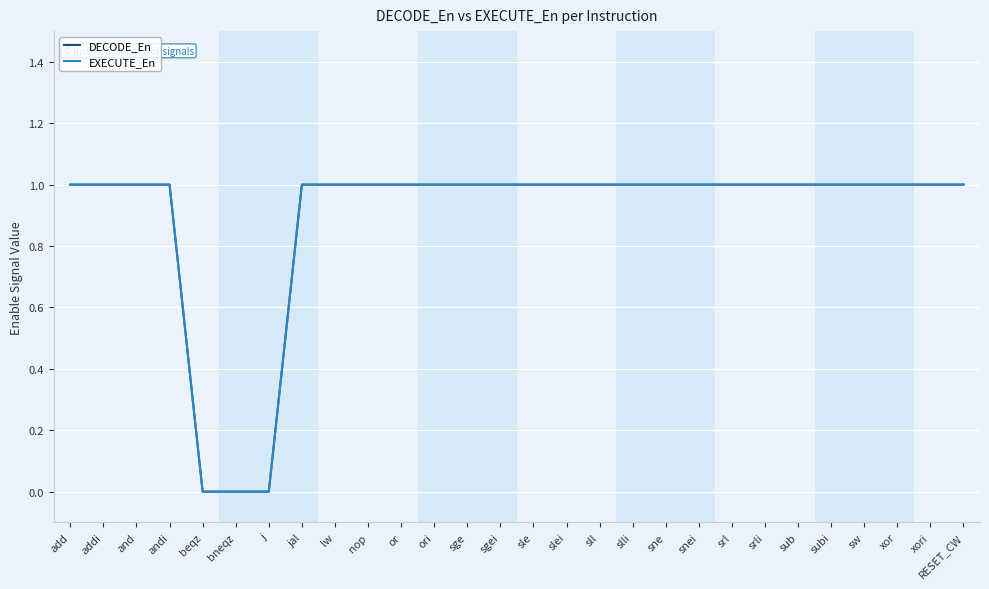

At how many categories does at least one series exceed 0?

25